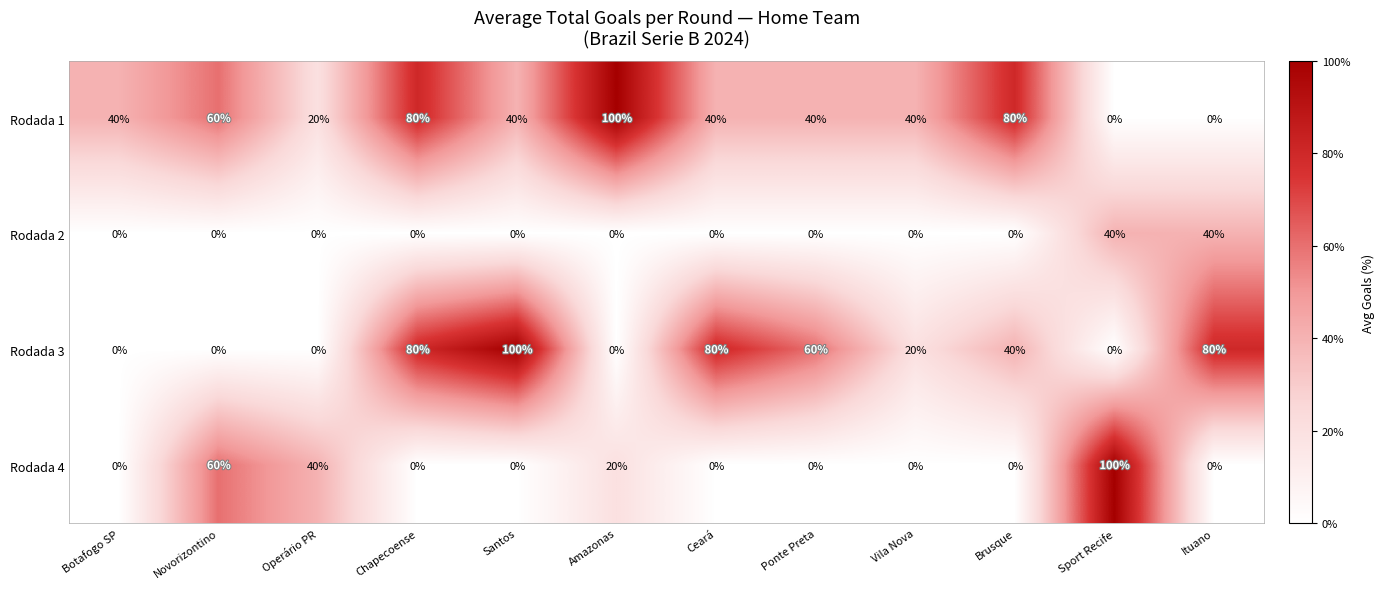

What is the highest value of the Rodada 1 series?

100